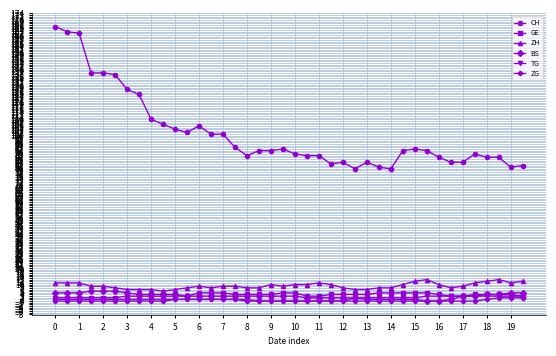

What is the highest value of the ZH series?

13